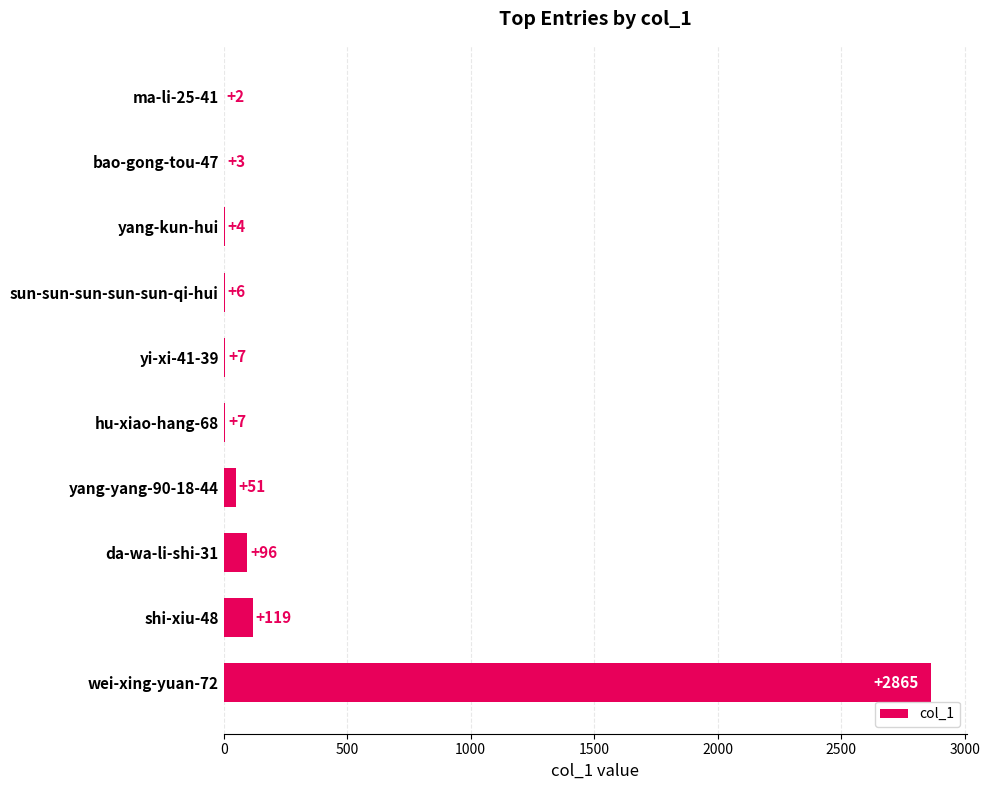

The value at shi-xiu-48 is 119. True or false?

True